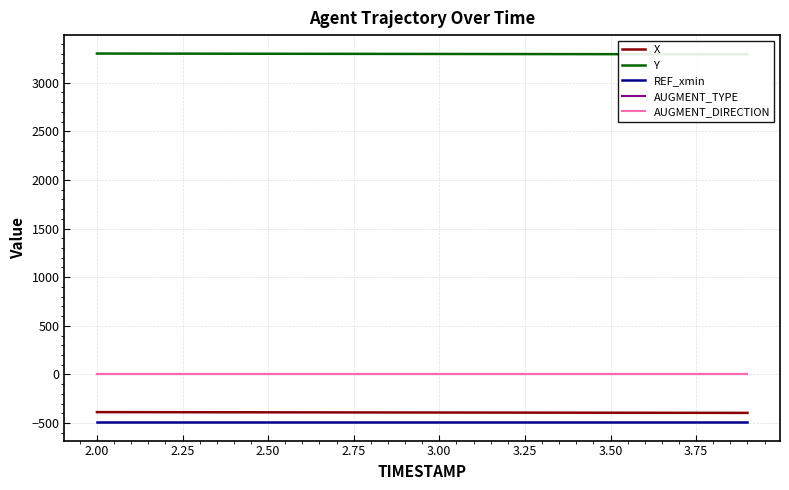

What are all the series names shown in the legend?

X, Y, REF_xmin, AUGMENT_TYPE, AUGMENT_DIRECTION